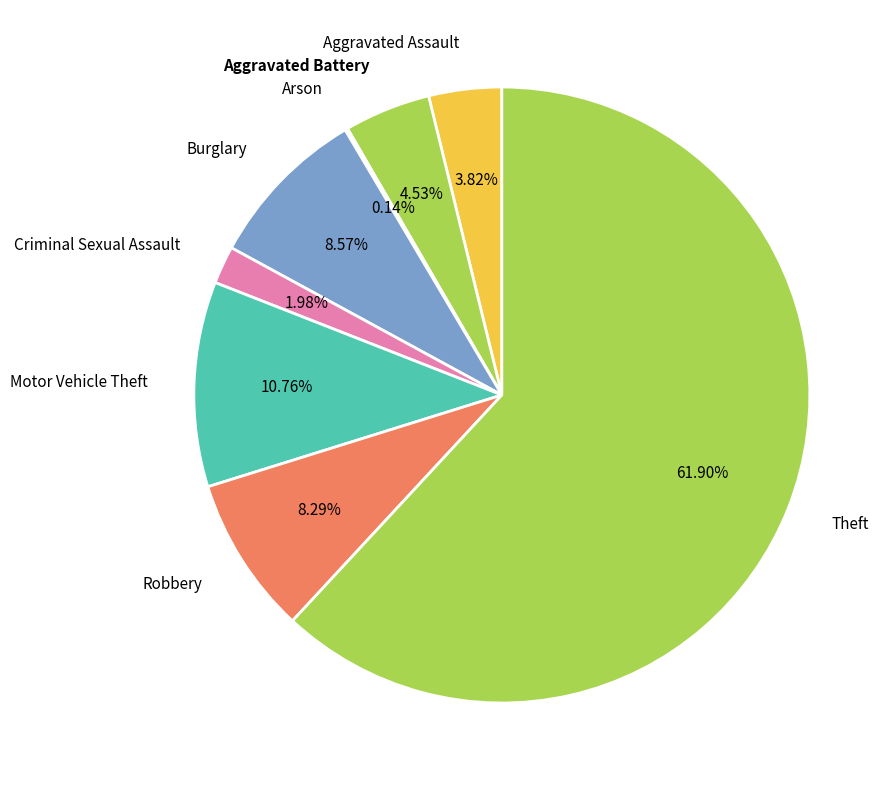

What is the largest slice in the pie chart?

Theft